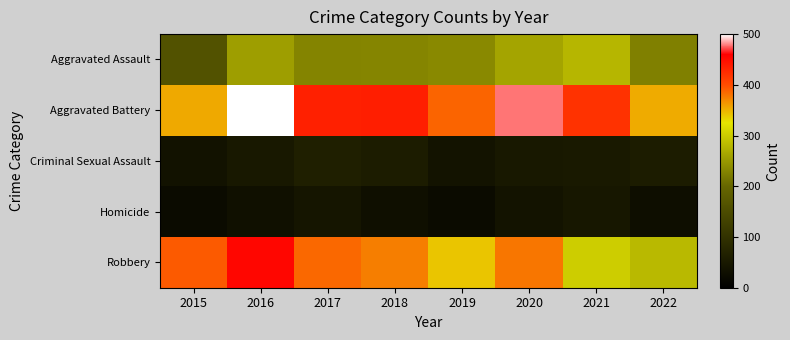

How many series are shown in this chart?

5